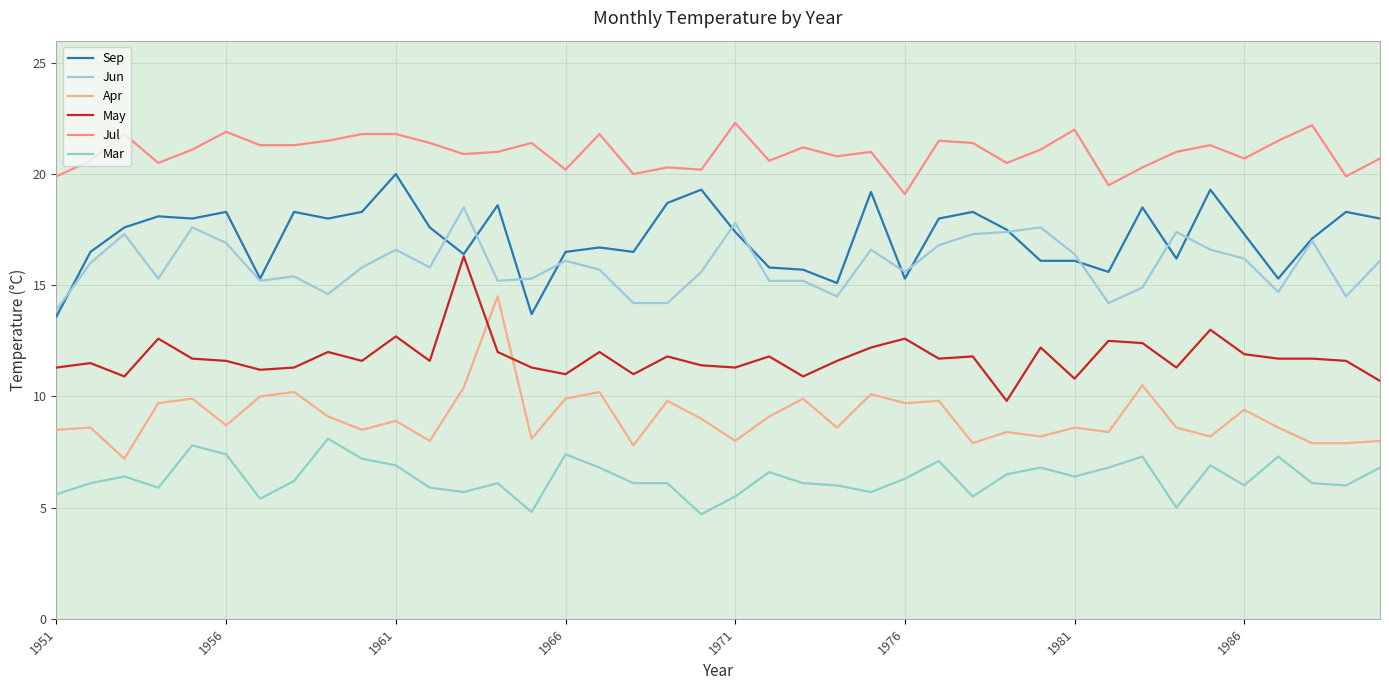

Does the chart display data point markers on the line(s)?

No